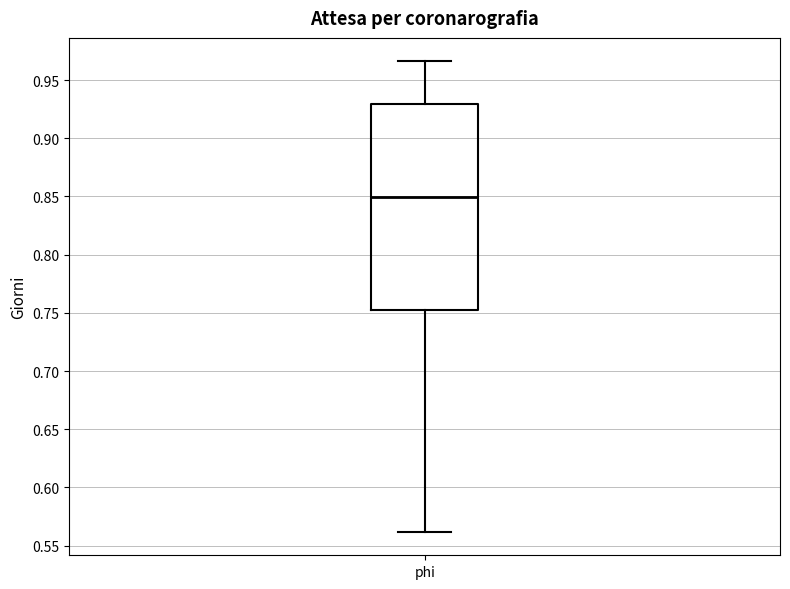

Read this box plot against the y-axis: the position of the median line, the range covered by the box, and the ends of both whiskers. The values are not printed on the chart, so give them approximately, as read against the axis.

median 0.850, box 0.750 to 0.930, whiskers 0.560 to 0.965